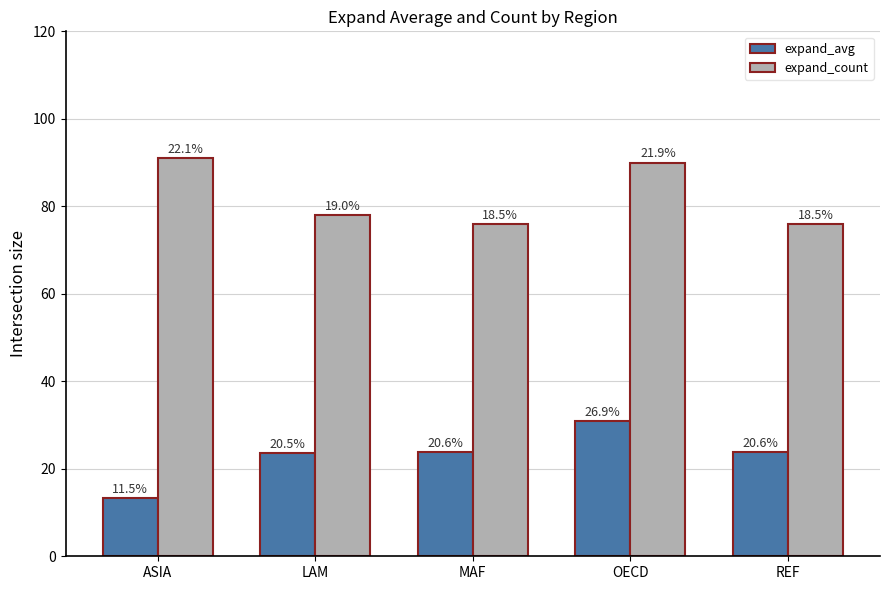

What is the label of the 5th bar from the right?

ASIA